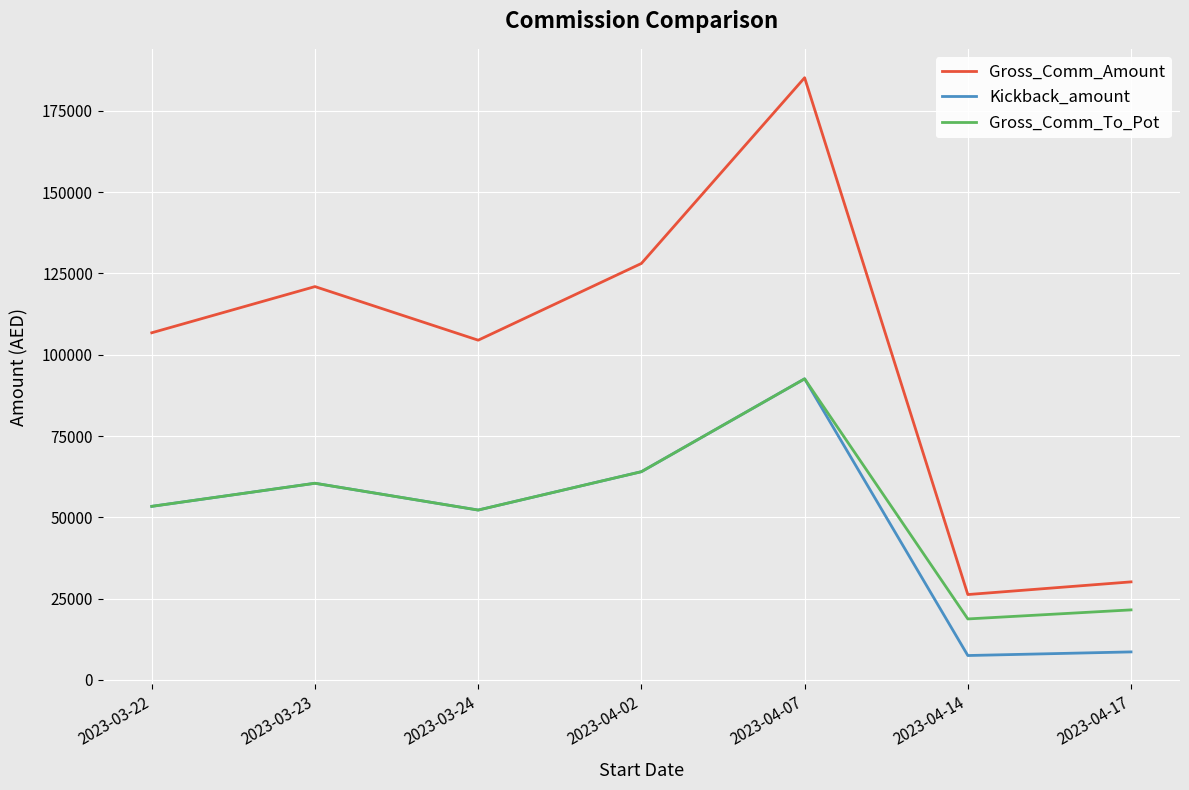

Rank the series at 2023-04-17 from lowest to highest value.

Kickback_amount, Gross_Comm_To_Pot, Gross_Comm_Amount